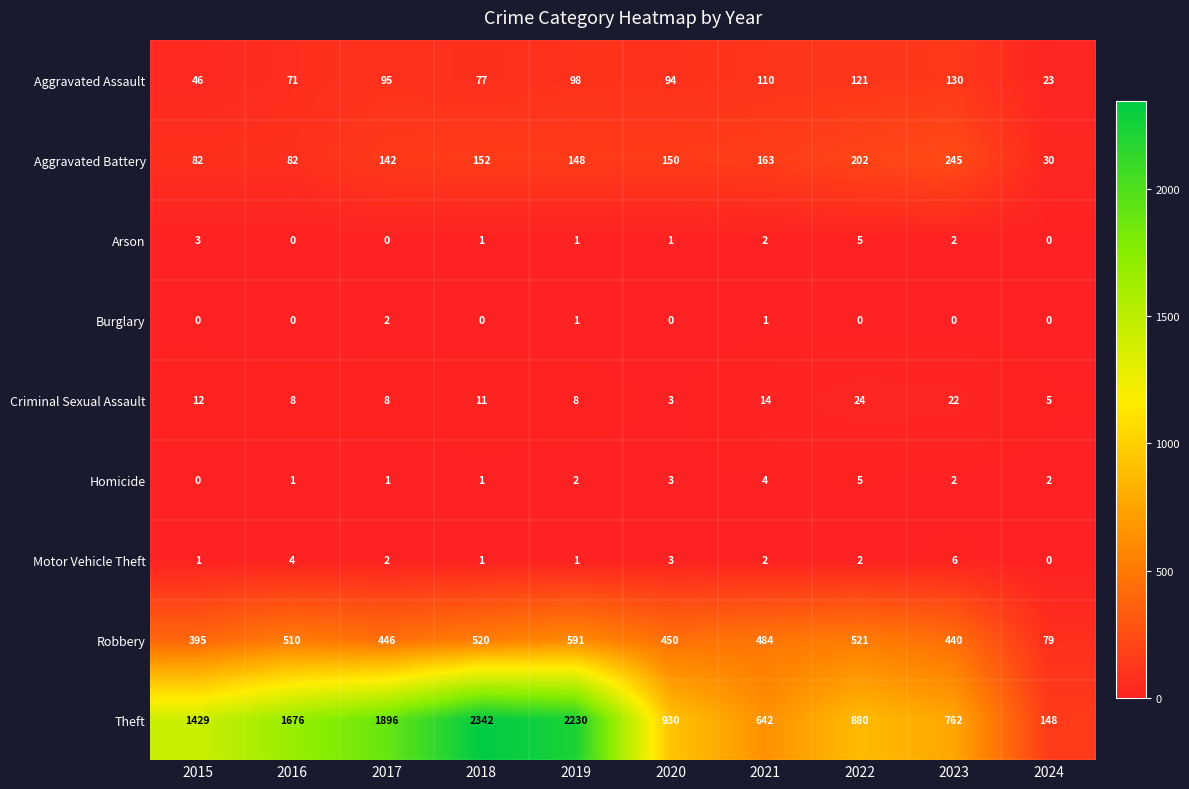

What is the difference between the highest and lowest values at 2022?

880